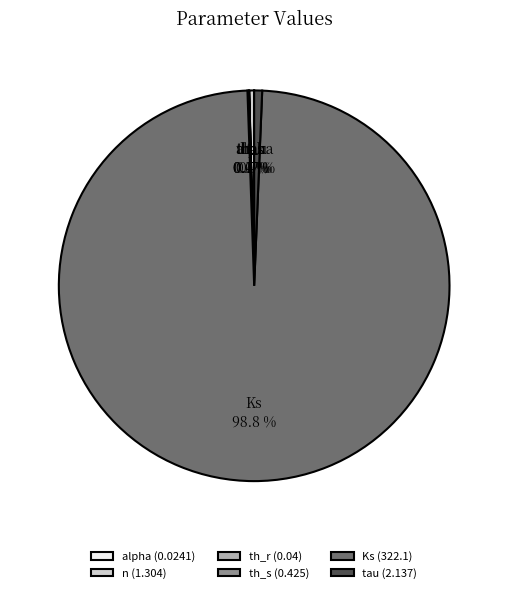

How much of the chart is everything except tau?

99.3%